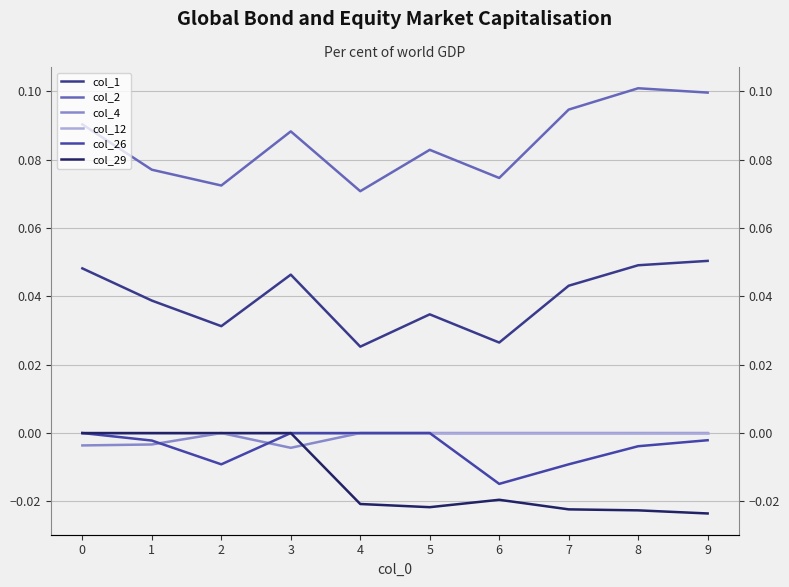

Reading left to right, list all the values displayed in this chart.

col_1: 0.0	0.0	0.0	0.0	0.0	0.0	0.0	0.0	0.0	0.1
col_2: 0.1	0.1	0.1	0.1	0.1	0.1	0.1	0.1	0.1	0.1
col_4: -0.0	-0.0	0.0	-0.0	0.0	0.0	0.0	0.0	0.0	0.0
col_12: 0.0	0.0	0.0	0.0	0.0	0.0	0.0	0.0	0.0	0.0
col_26: 0.0	-0.0	-0.0	0.0	0.0	0.0	-0.0	-0.0	-0.0	-0.0
col_29: 0.0	0.0	0.0	0.0	-0.0	-0.0	-0.0	-0.0	-0.0	-0.0